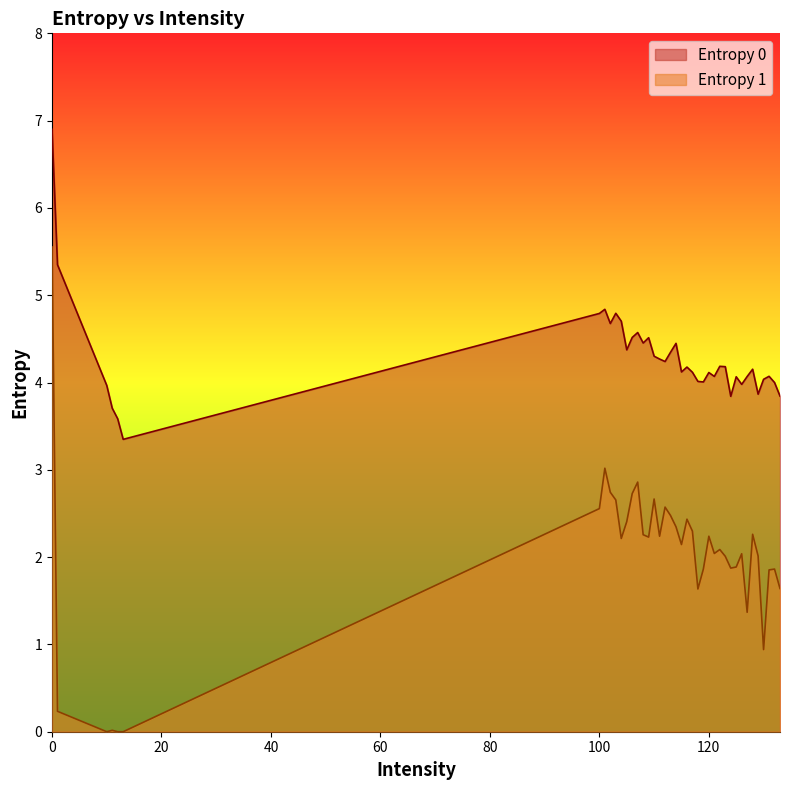

The value of Entropy 1 at 115 is 3.3. True or false?

False